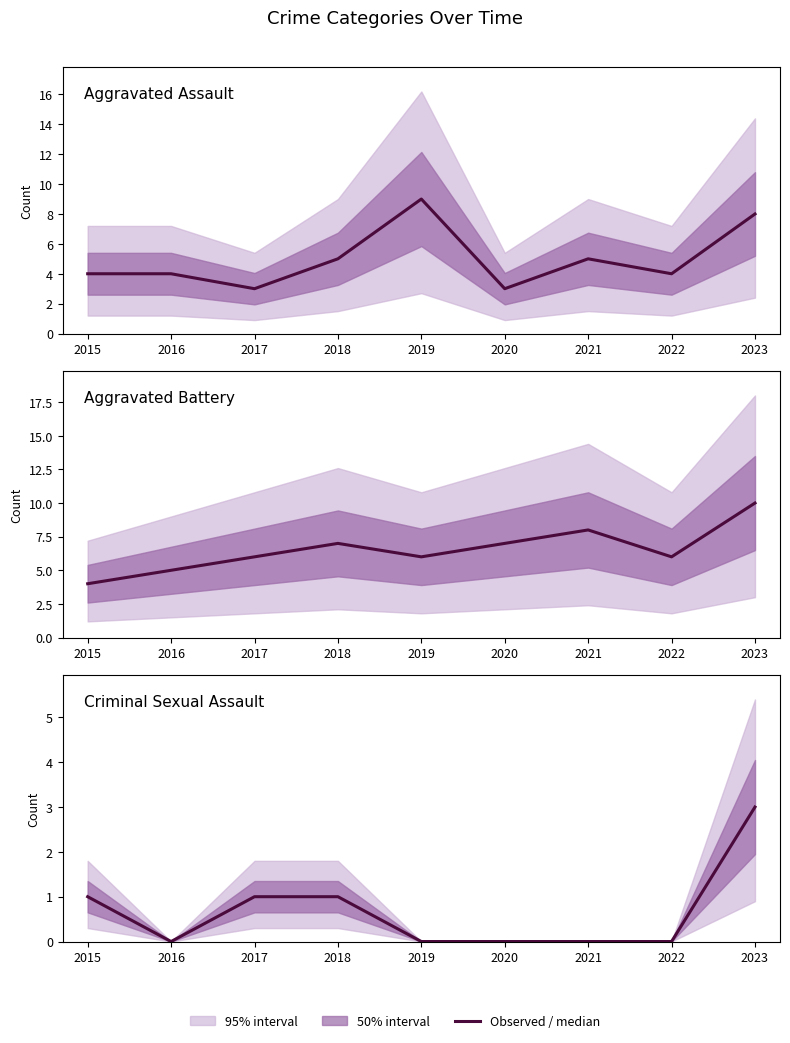

List the series in order of their peak value, highest first.

Aggravated Battery, Aggravated Assault, Criminal Sexual Assault